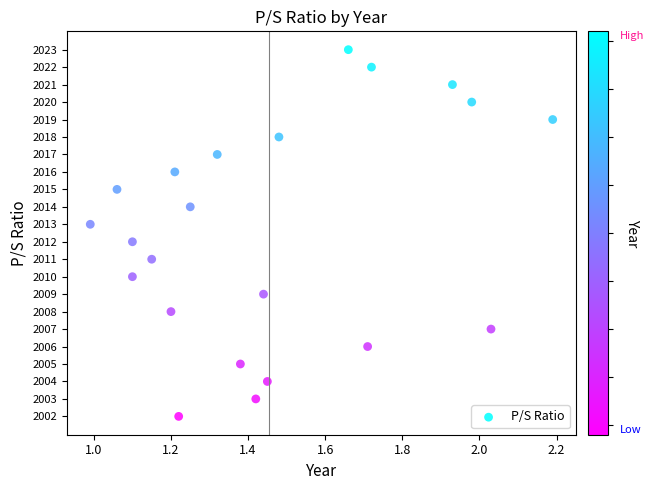

What is the range of Y values (max minus min)?

21